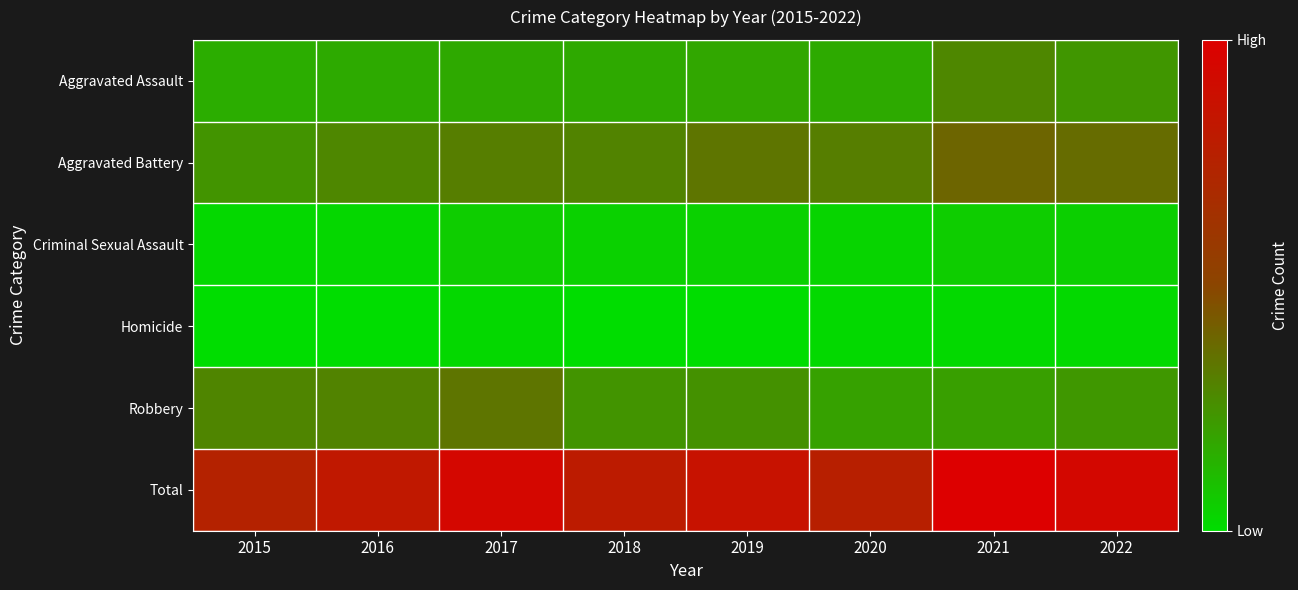

Which series has the largest total across all categories?

Total